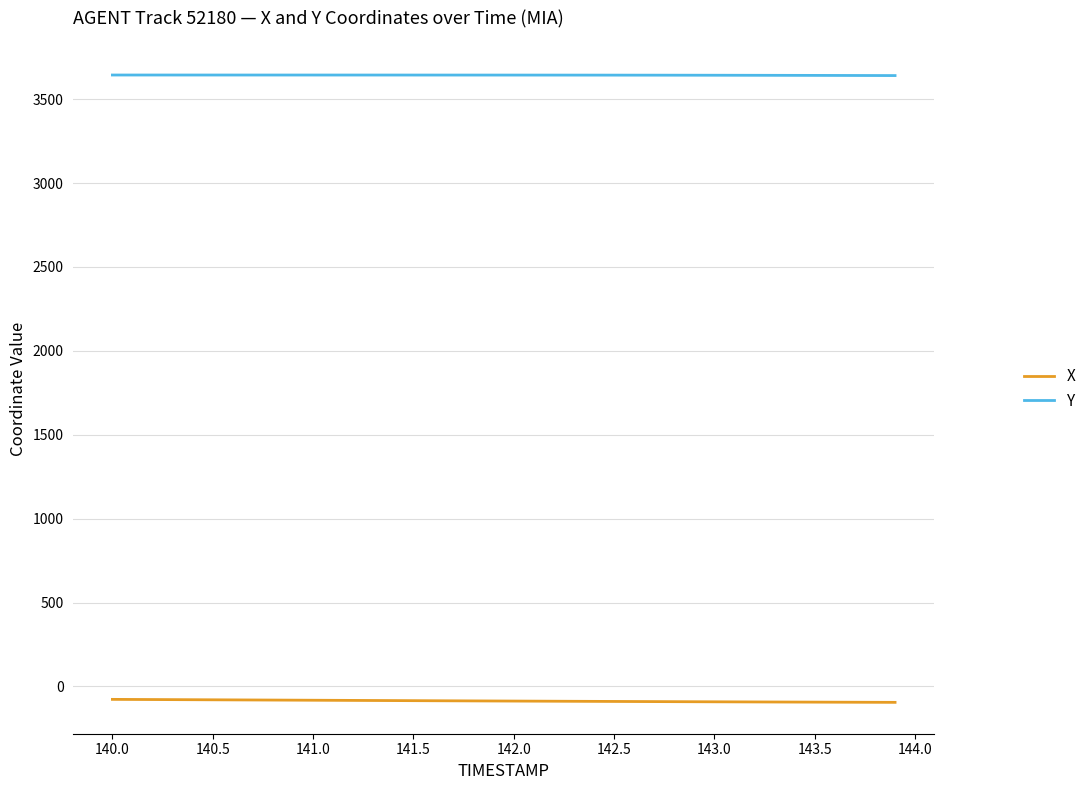

True or false: X and Y cross at least once.

False